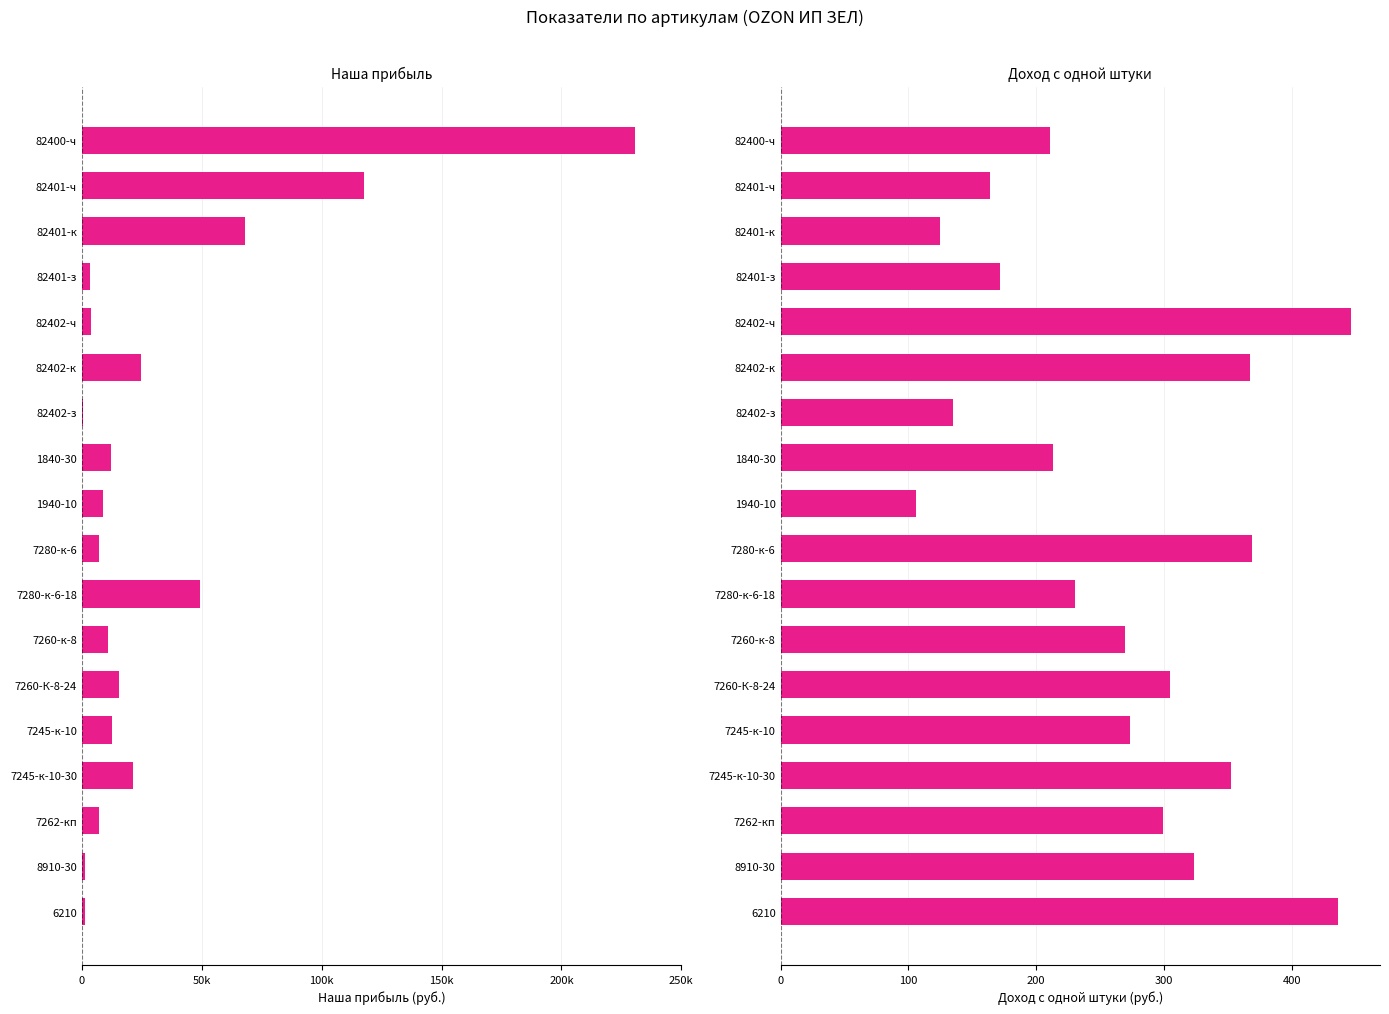

Which series has the widest spread of values?

Наша прибыль